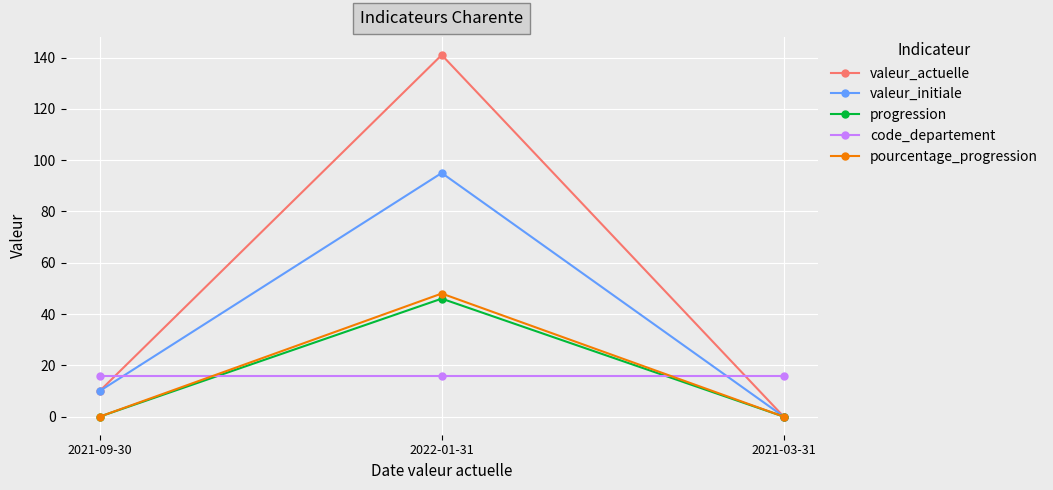

How many series are shown in this chart?

5